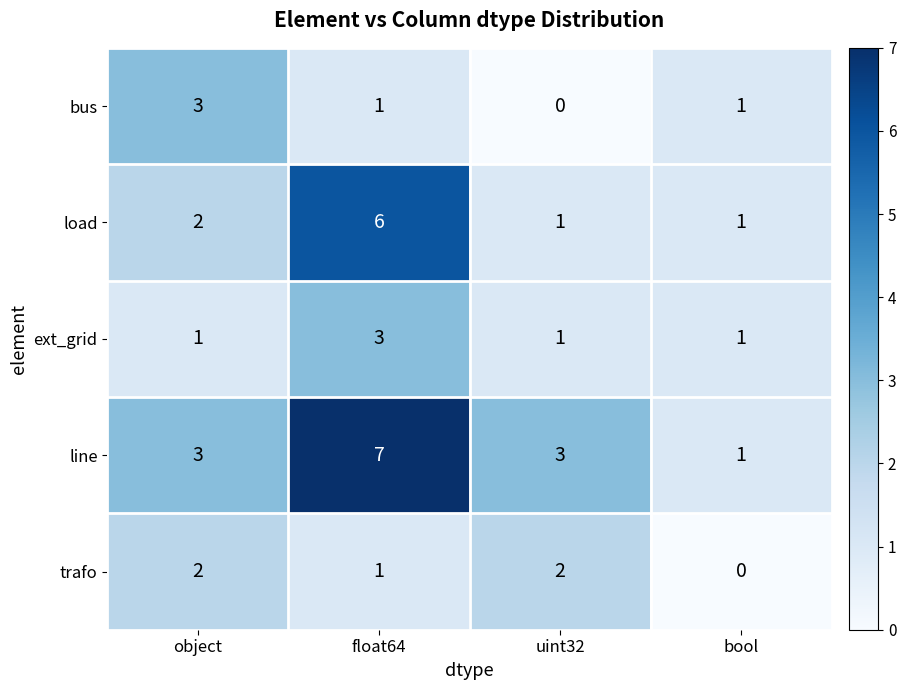

At which category is the sum across all series the highest?

float64